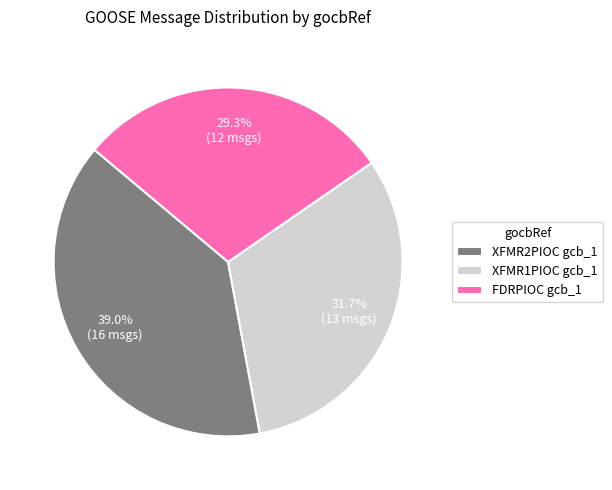

What percentage do XFMR2PIOC gcb_1 and XFMR1PIOC gcb_1 together represent?

70.7%